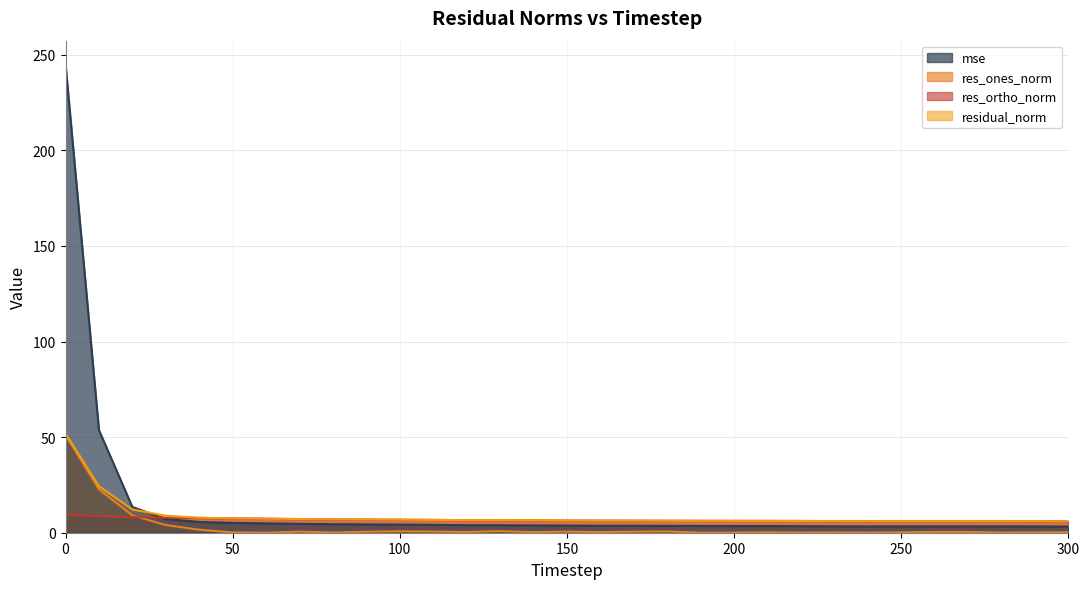

Between which two adjacent categories do res_ortho_norm and res_ones_norm first intersect?

20 and 30